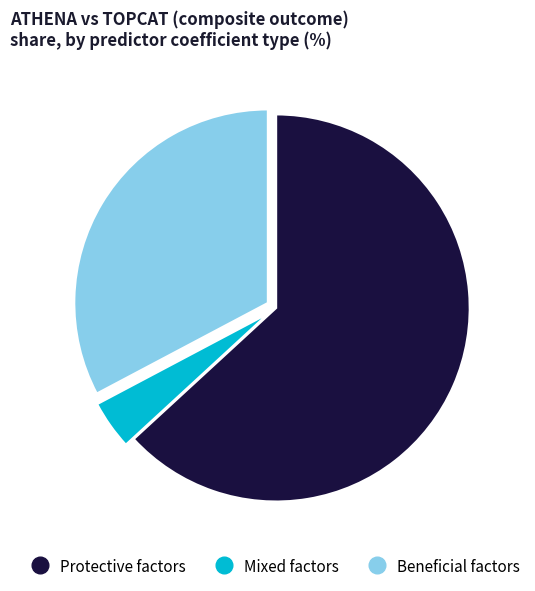

Is there any slice that represents more than half of the pie?

Yes